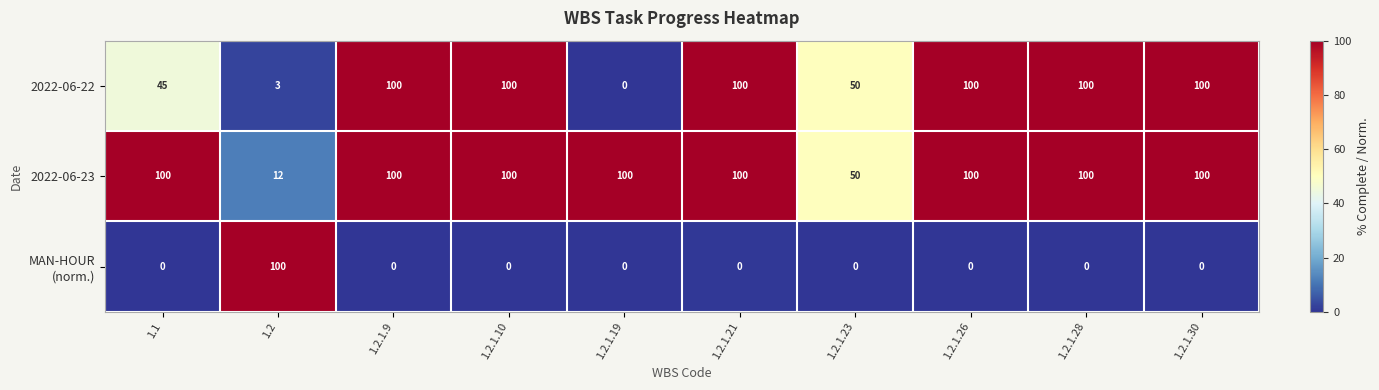

What is the average value of the 2022-06-23 series?

86